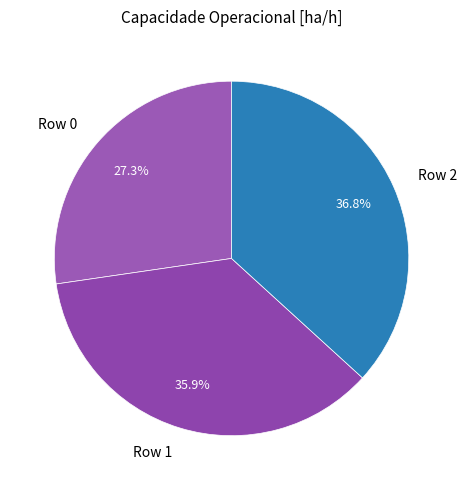

What portion of the pie excludes Row 0?

72.7%